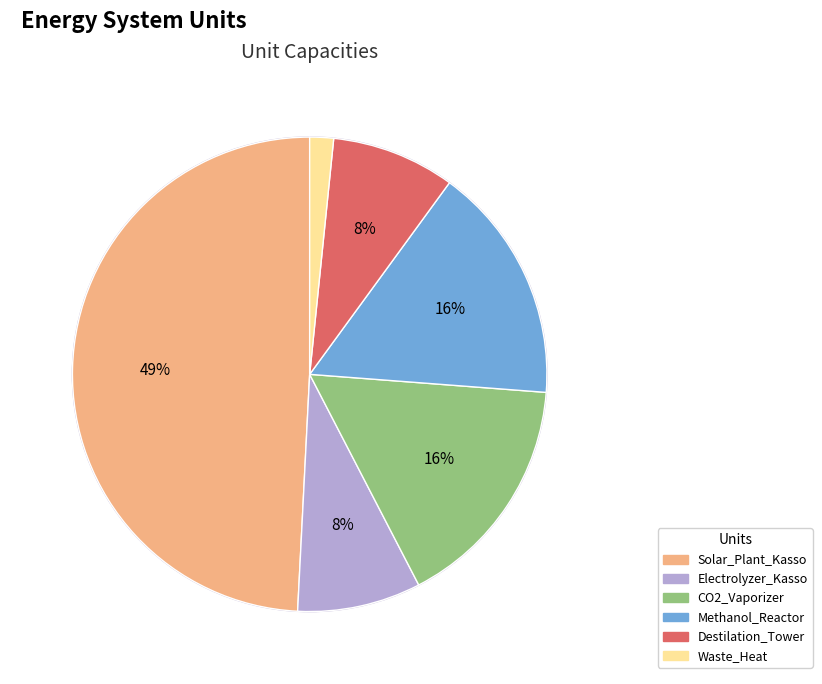

What percentage is NOT represented by CO2_Vaporizer?

83.8%